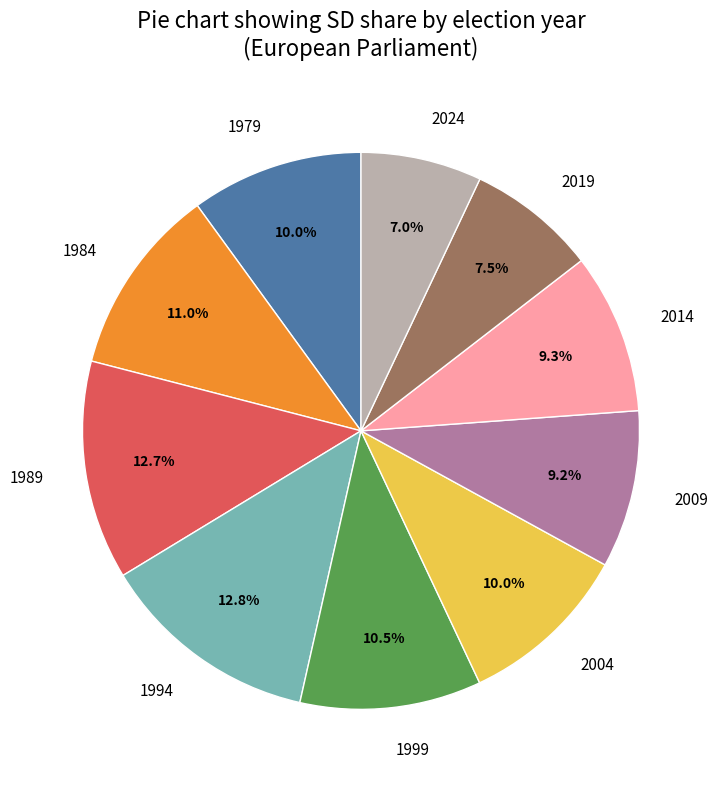

Between 1984 and 2014, which is larger?

1984